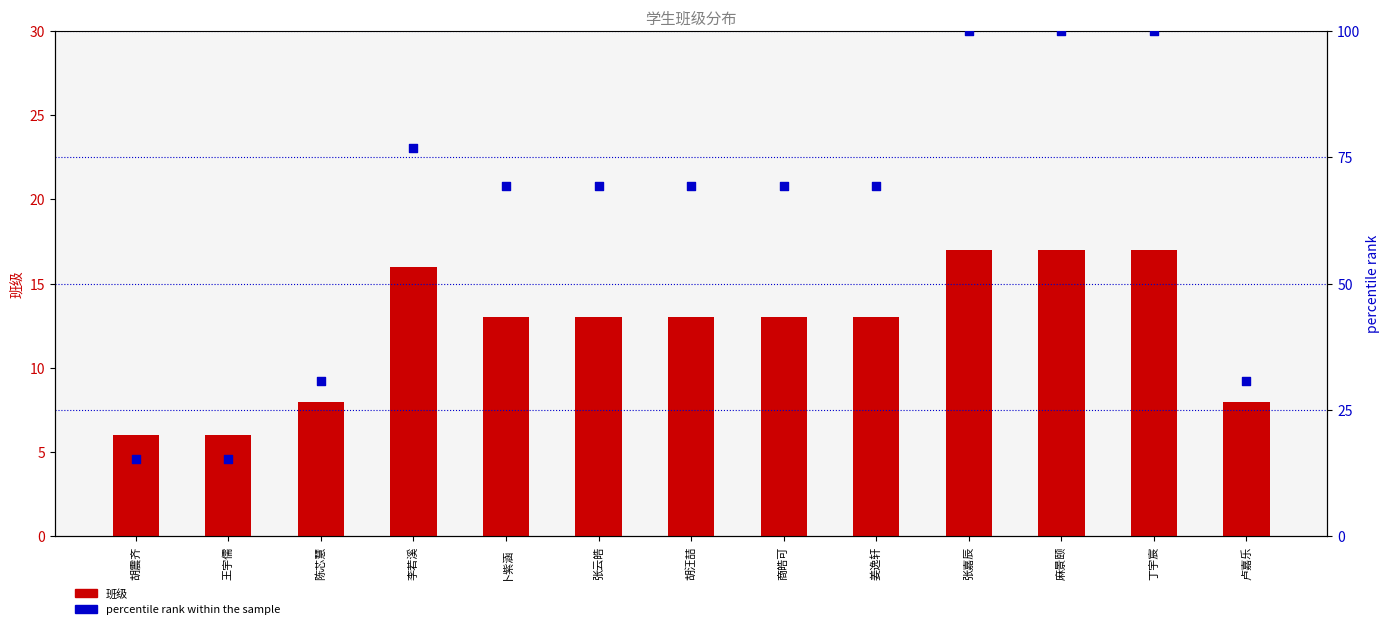

At which category is the sum across all series the highest?

张嘉辰